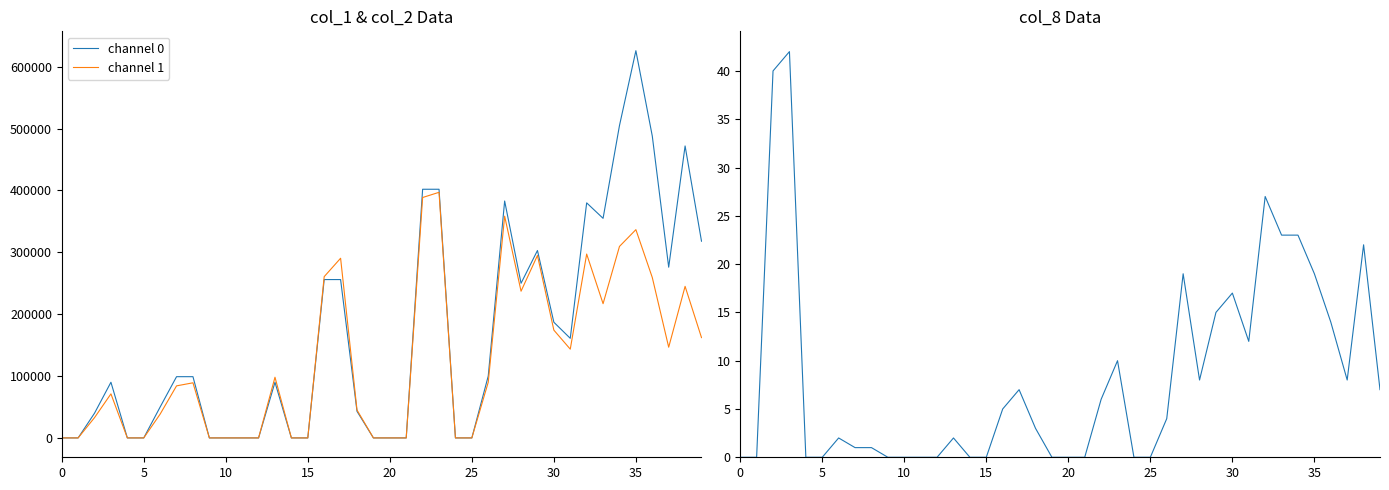

How many lines are shown in the chart?

3